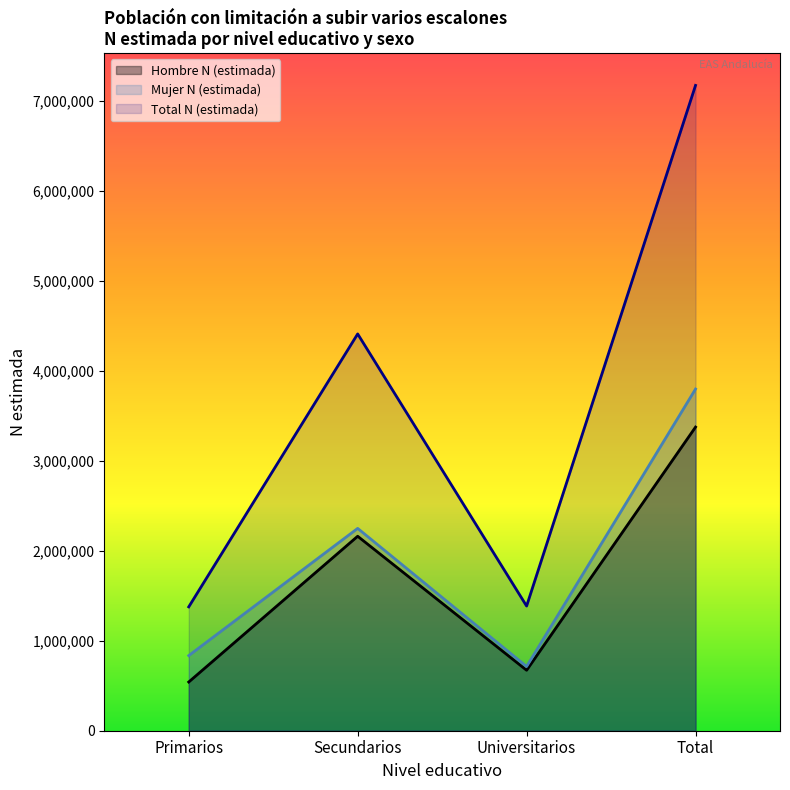

At which category does the chart reach its minimum across all series?

Primarios